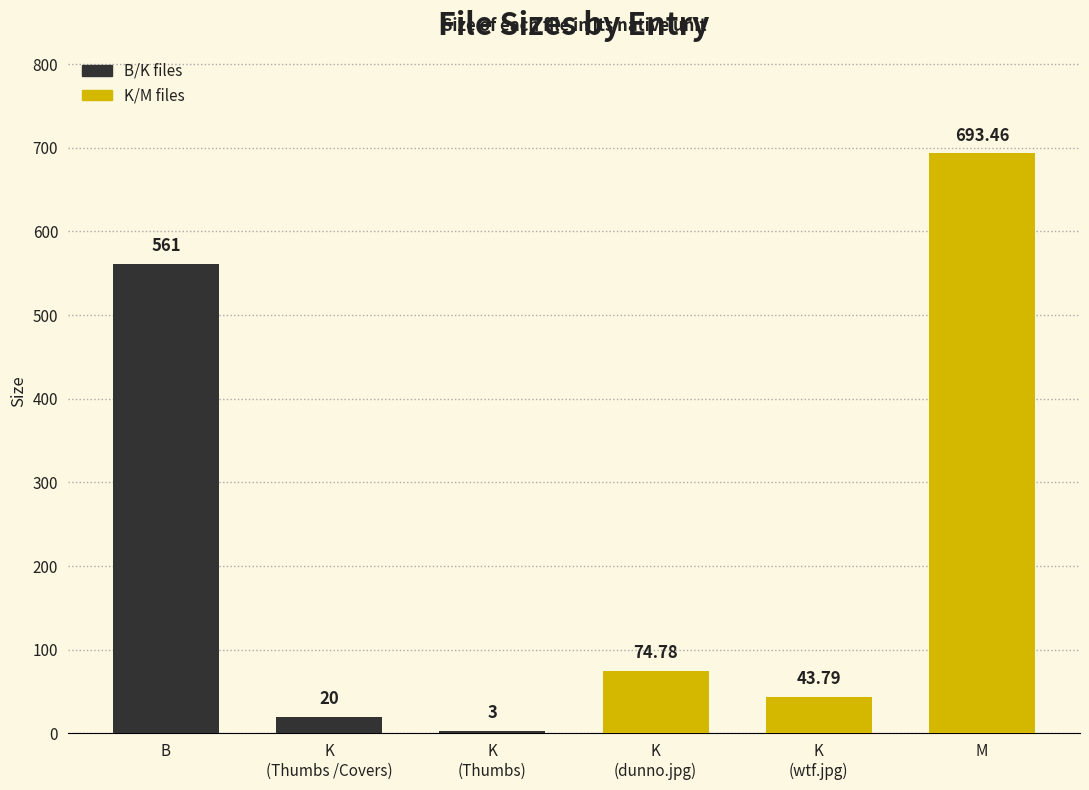

How many bars are there in total?

6